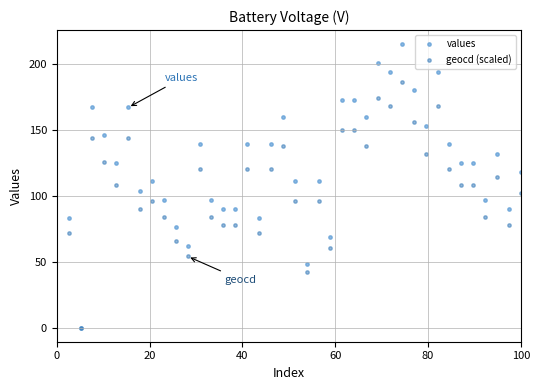

Which series contains the highest Y value?

values